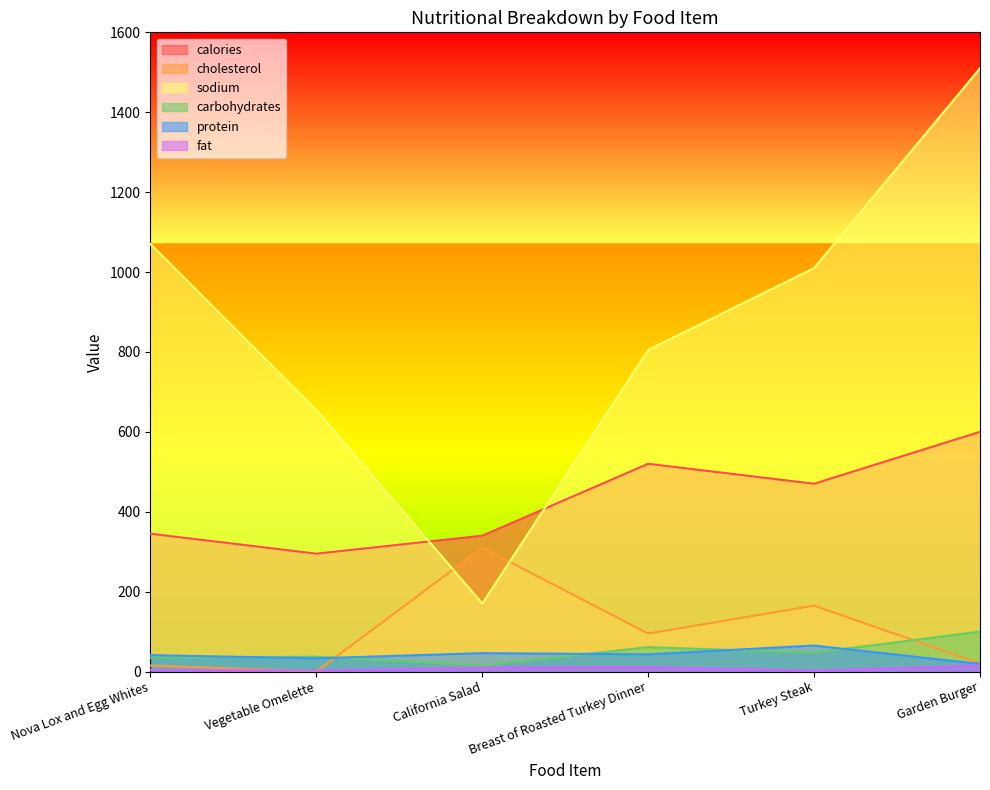

How many interior local peaks does the carbohydrates series have?

2